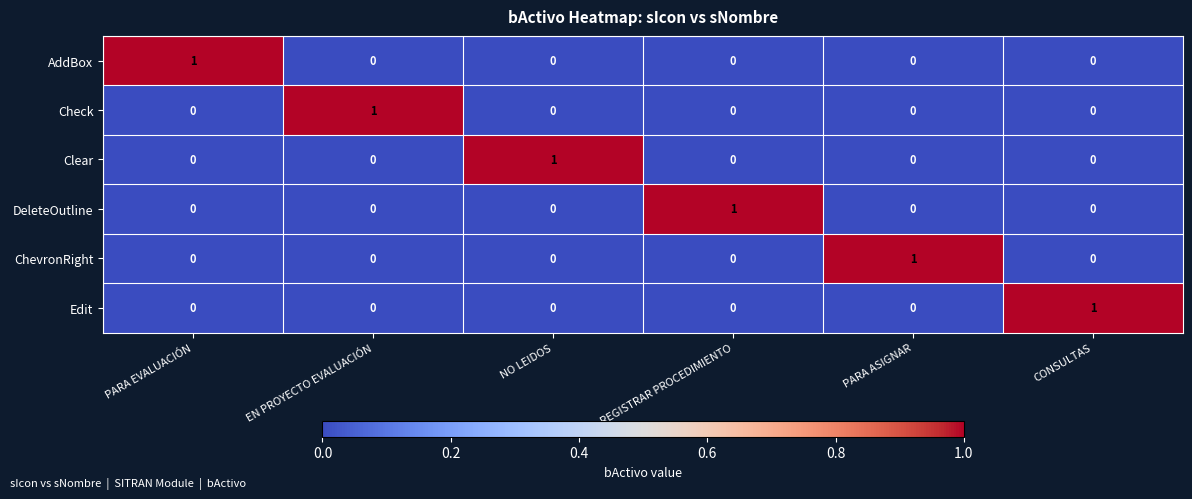

How many Check values are between 0 and 1?

6